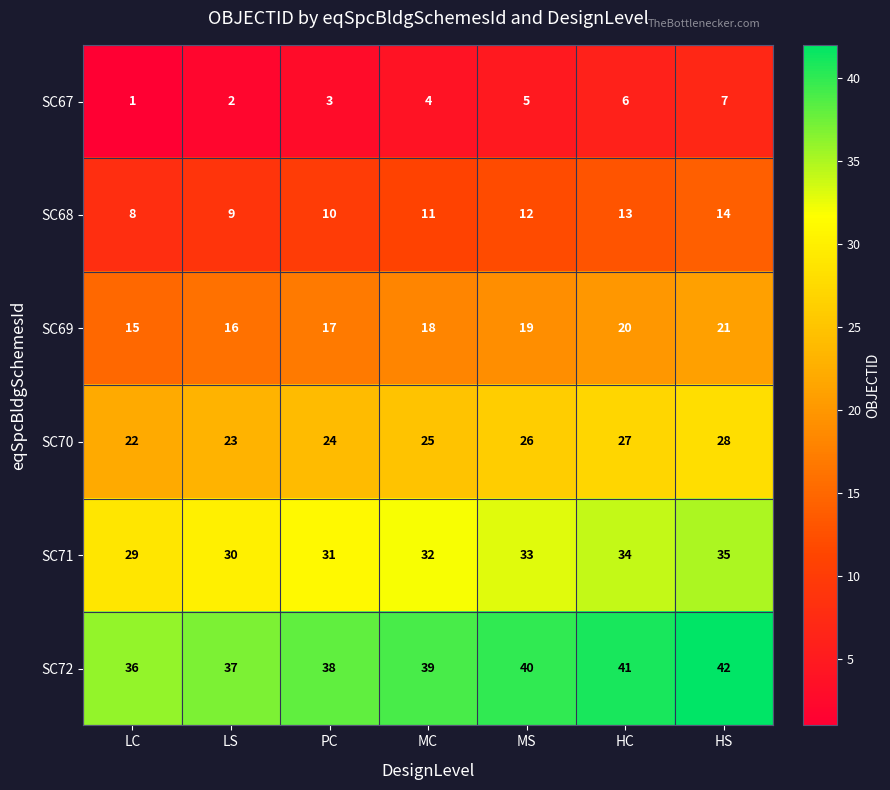

How many series are shown in this chart?

6